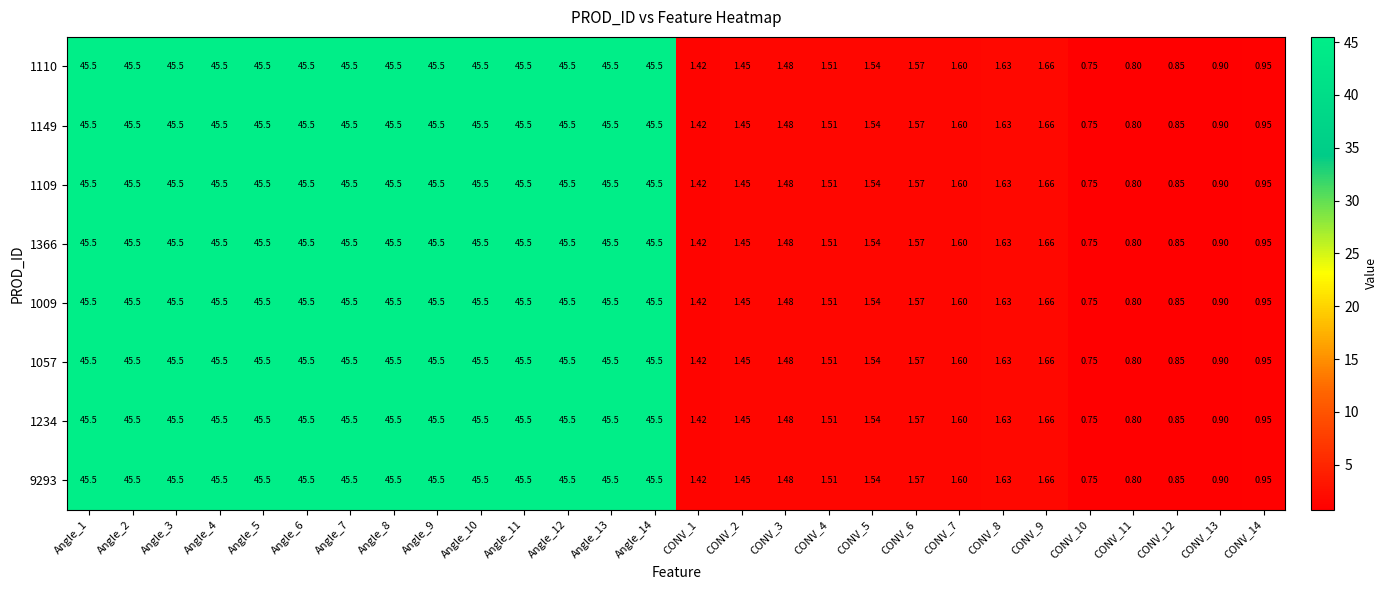

Is the value of 1057 at CONV_8 greater than the value of 1109 at Angle_1?

No